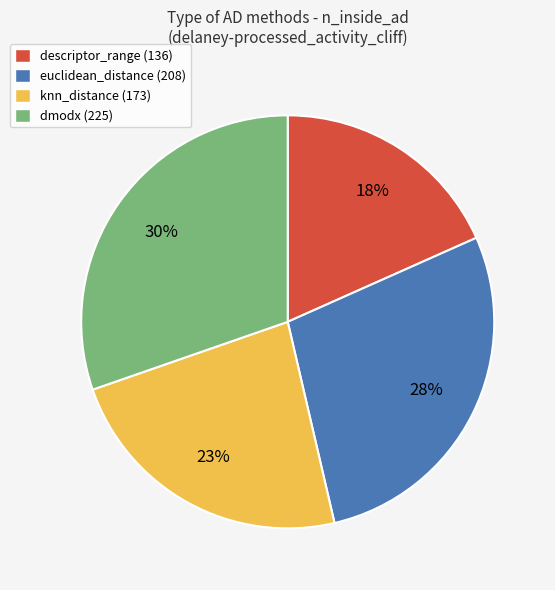

To the nearest percent, what percentage of the pie is euclidean_distance?

28%